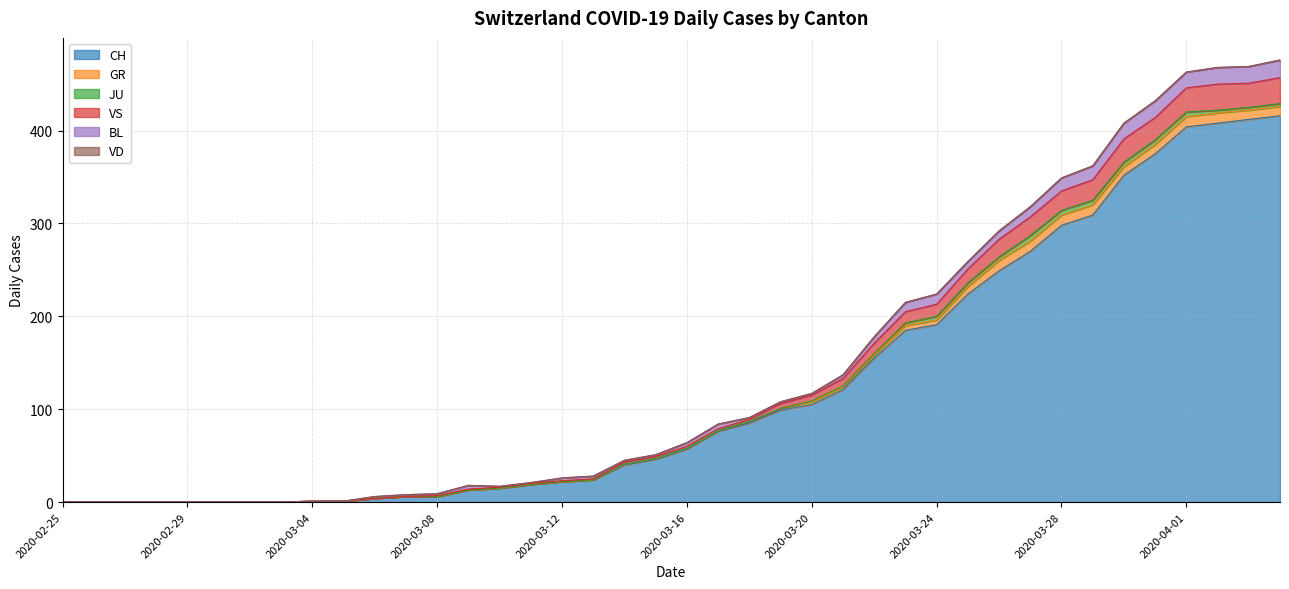

Reading right to left, transcribe all the data shown in this chart.

CH: 416	412	408	404	375	352	309	298	270	249	224	191	185	155	121	105	99	85	76	57	46	40	24	22	19	15	13	6	6	4	1	1	0	0	0	0	0	0	0	0
GR: 10	10	11	11	10	9	11	11	11	11	8	5	5	3	3	3	2	2	1	1	1	1	0	0	0	0	0	0	0	0	0	0	0	0	0	0	0	0	0	0
JU: 3	3	3	5	5	5	5	5	6	4	4	4	3	2	1	1	0	0	0	0	0	0	0	0	0	0	0	0	0	0	0	0	0	0	0	0	0	0	0	0
VS: 28	26	28	26	24	25	22	21	20	19	15	13	12	11	8	6	5	2	2	2	2	2	1	1	1	1	1	1	0	0	0	0	0	0	0	0	0	0	0	0
BL: 19	18	18	17	18	17	15	14	11	9	8	11	10	7	4	2	2	2	5	4	2	2	3	3	1	1	4	2	2	2	0	0	0	0	0	0	0	0	0	0
VD: 0	0	0	0	0	0	0	0	0	0	0	0	0	0	0	0	0	0	0	0	0	0	0	0	0	0	0	0	0	0	0	0	0	0	0	0	0	0	0	0